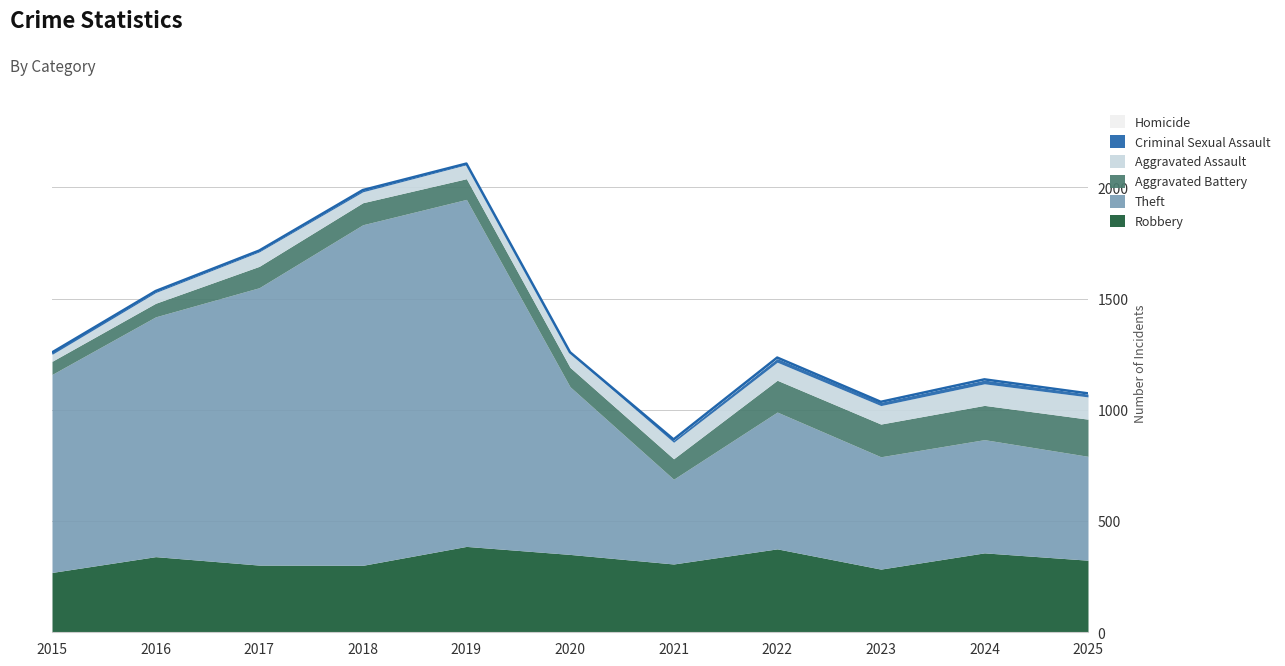

Count the Homicide values in the range 1 to 3.

9